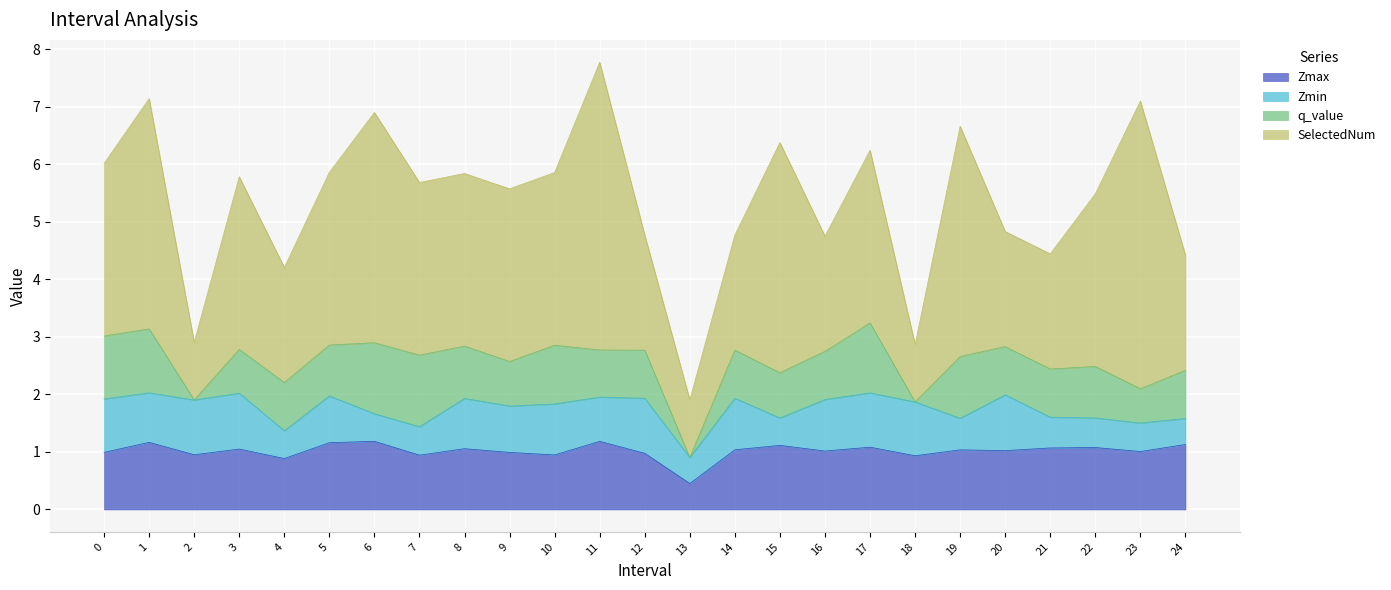

What is the difference between the highest and lowest values at 7?

2.5